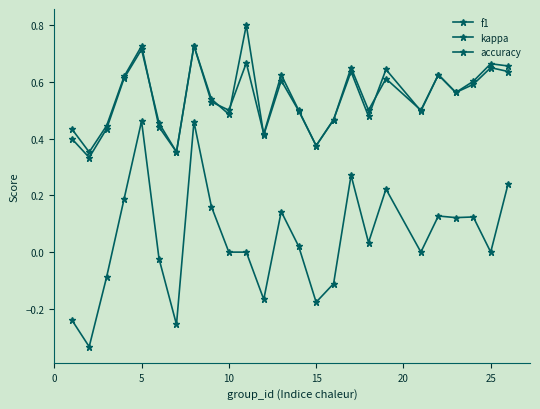

How many lines are shown in the chart?

3